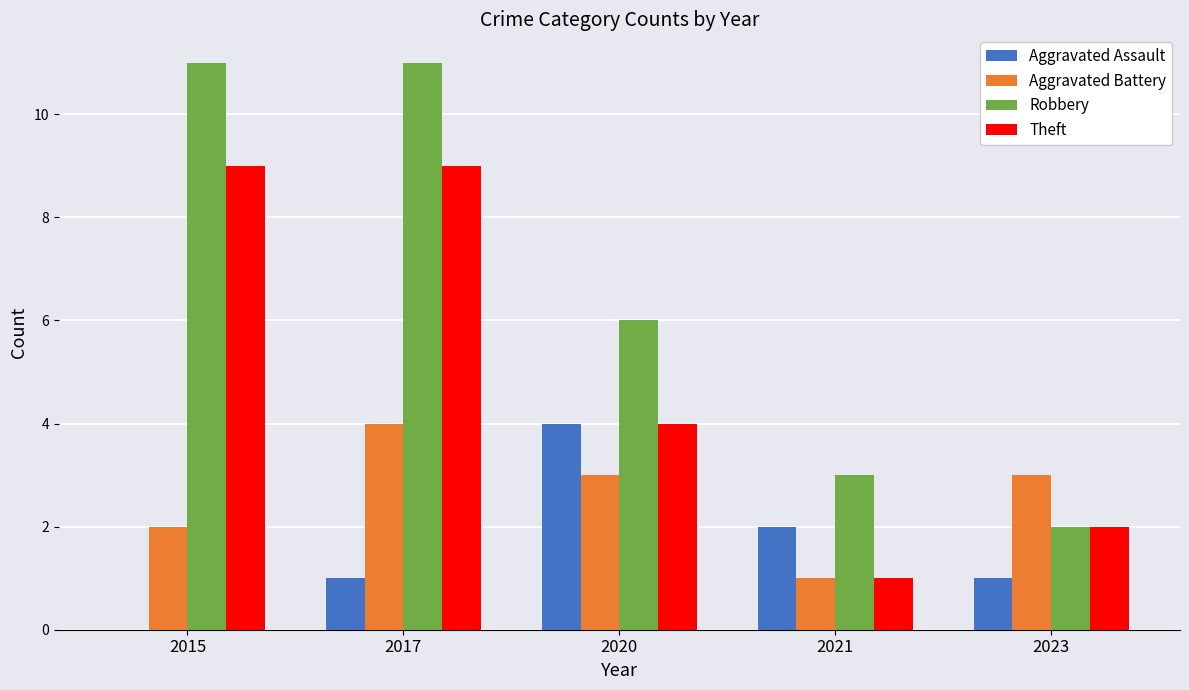

Which series has the largest total across all categories?

Robbery